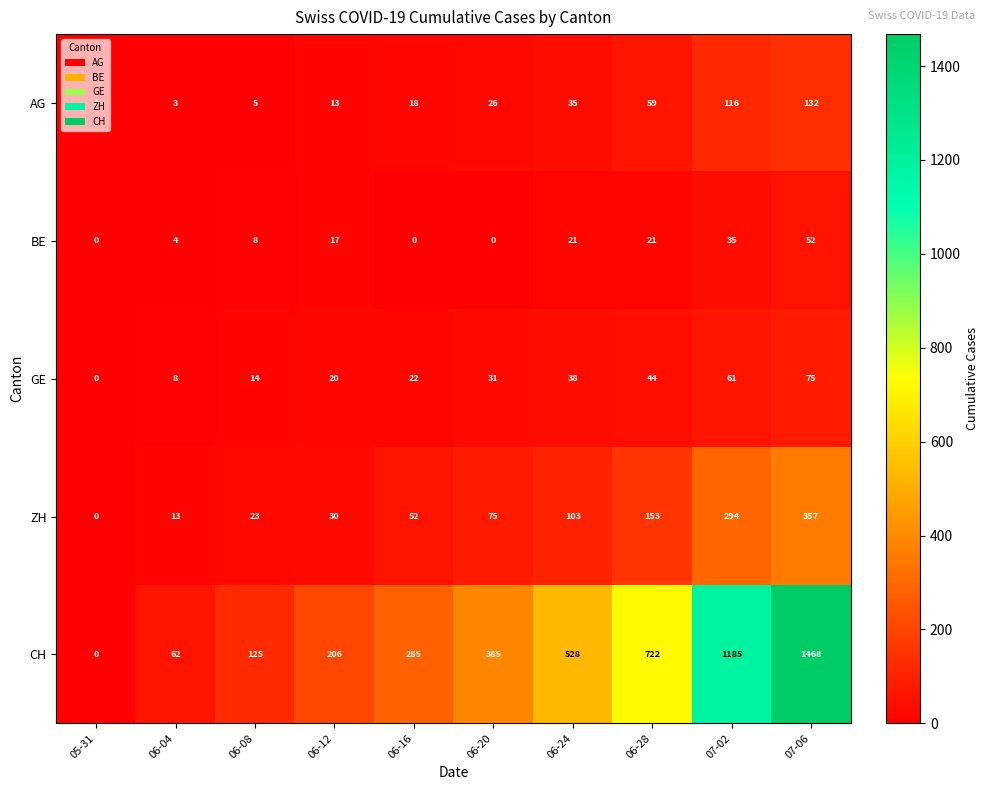

What is the difference between the second highest and minimum values in the GE series?

61